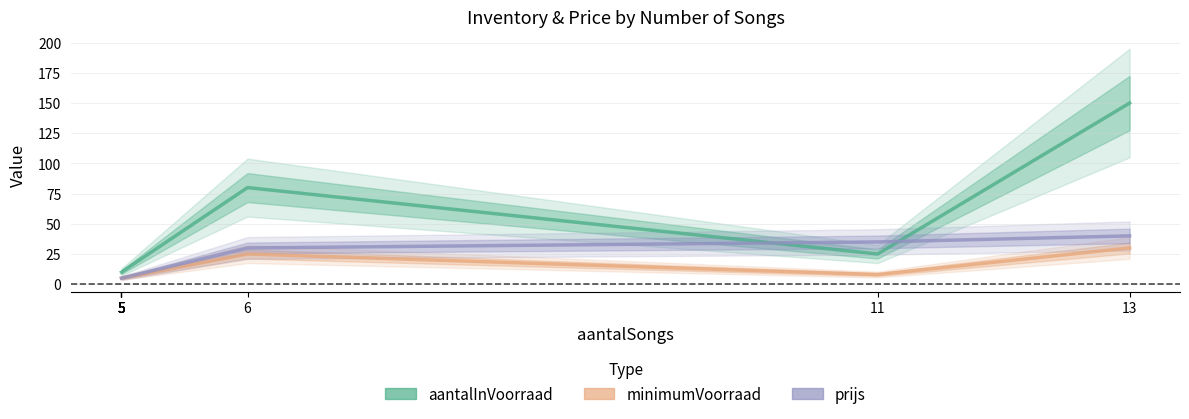

List the series in order of their overall mean, highest first.

aantalInVoorraad, prijs, minimumVoorraad